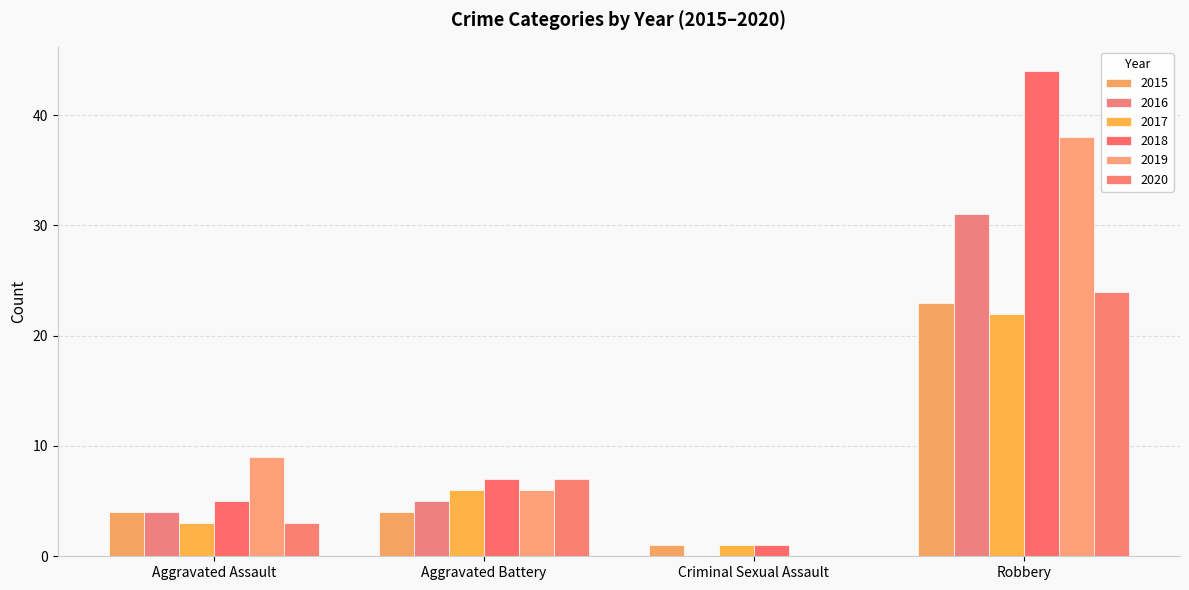

What is the total value across all series at Aggravated Assault?

28